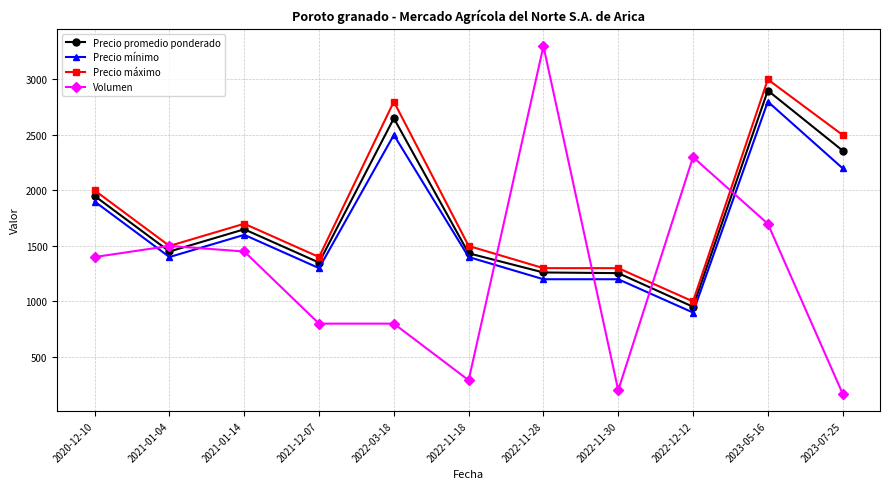

True or false: Precio mínimo and Precio promedio ponderado cross at least once.

False